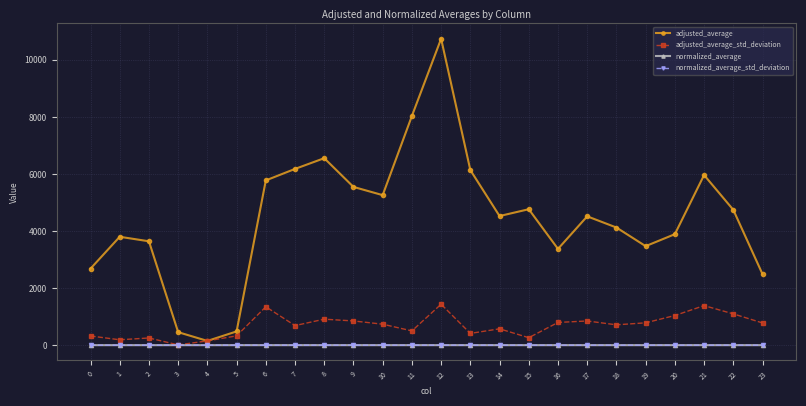

The value of adjusted_average at 14 is 4526.2. True or false?

True